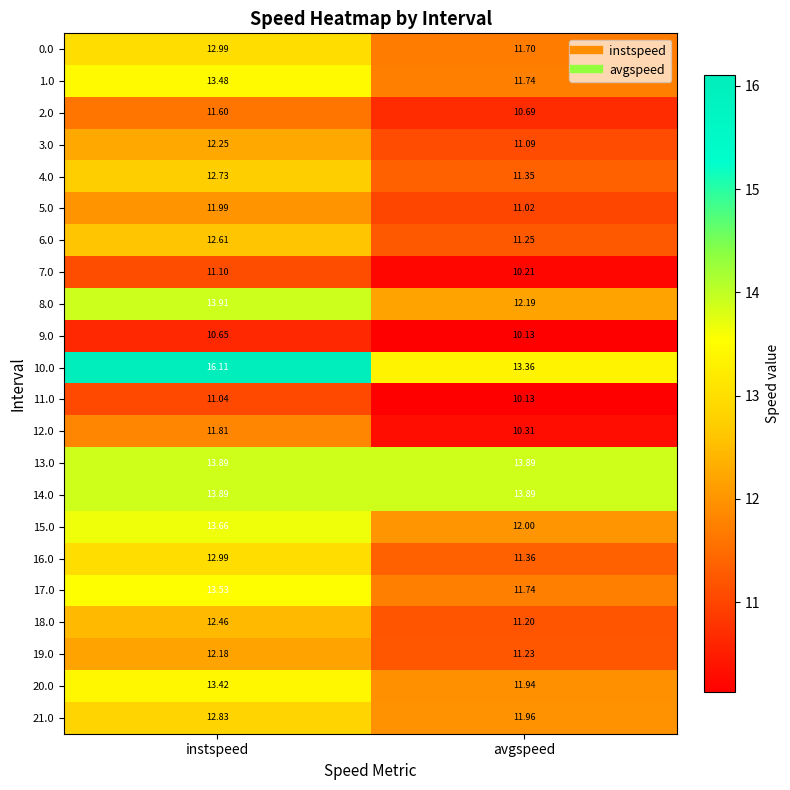

At which label is 0.0 closest to 12?

avgspeed